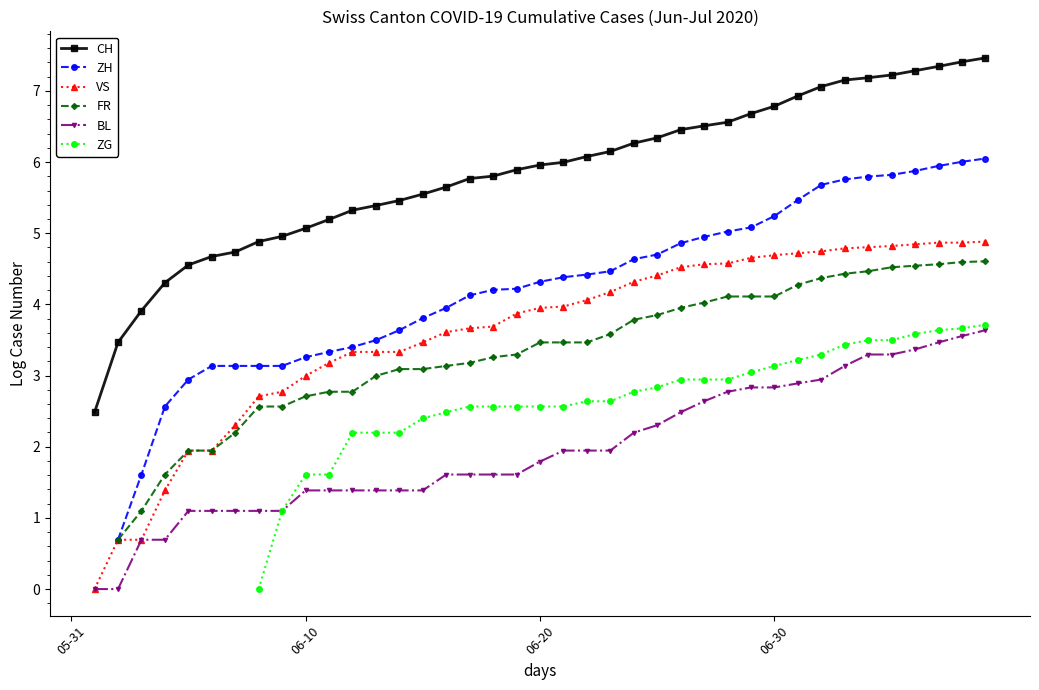

Where does the VS series first go above 3?

11